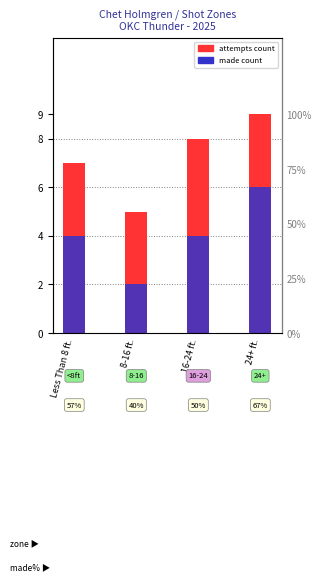

The attempts series shows 9 at 24+ ft.. True or false?

True